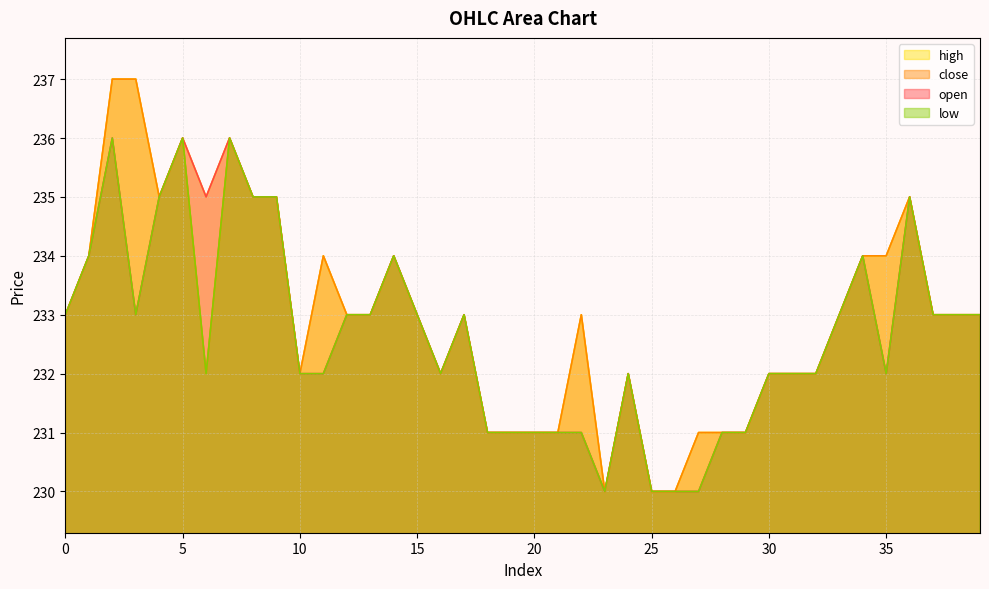

At 15, list the series in order from largest to smallest.

open, close, high, low